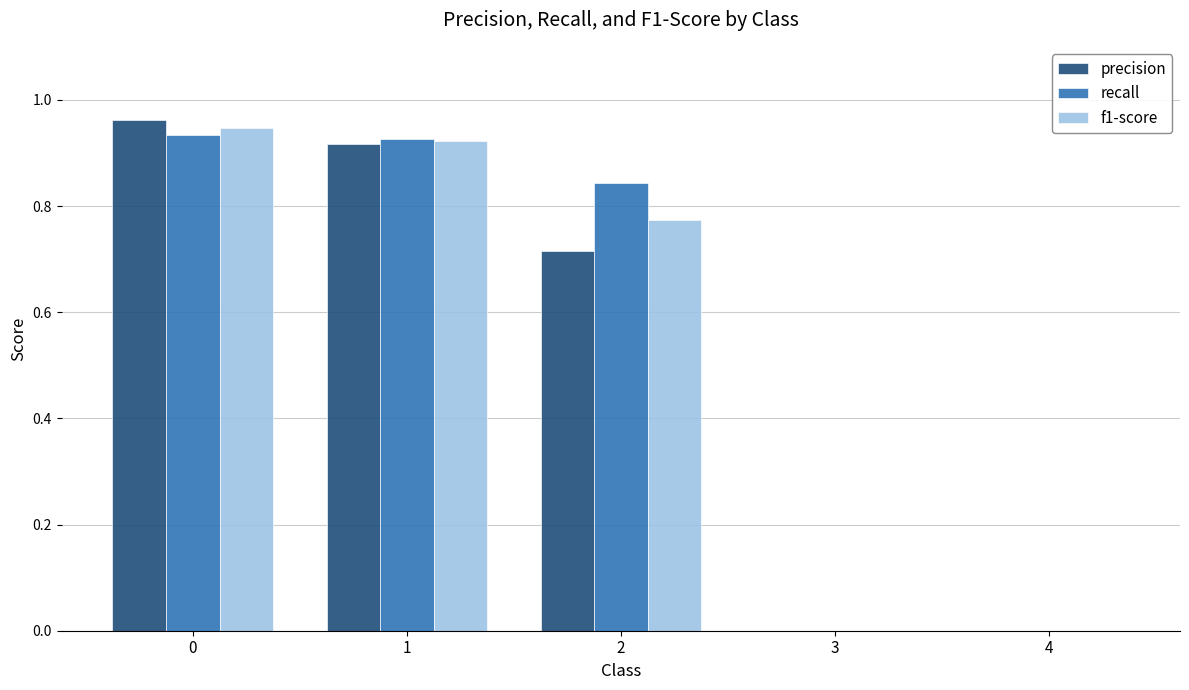

Between 0 and 4, which series saw the biggest shift?

precision